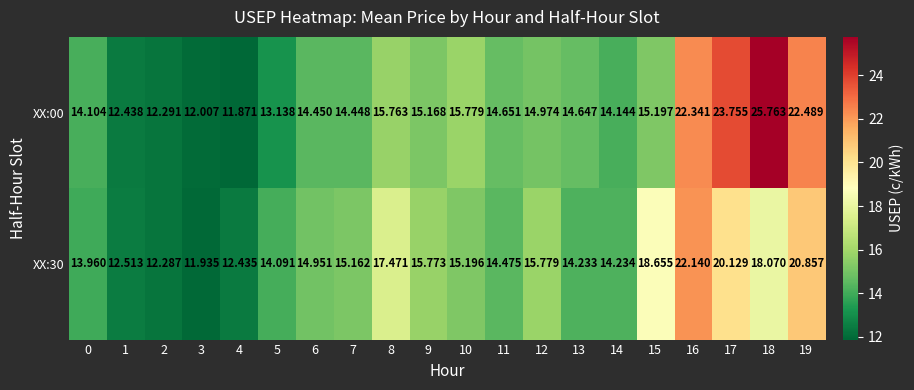

How many distinct data groups are displayed?

2